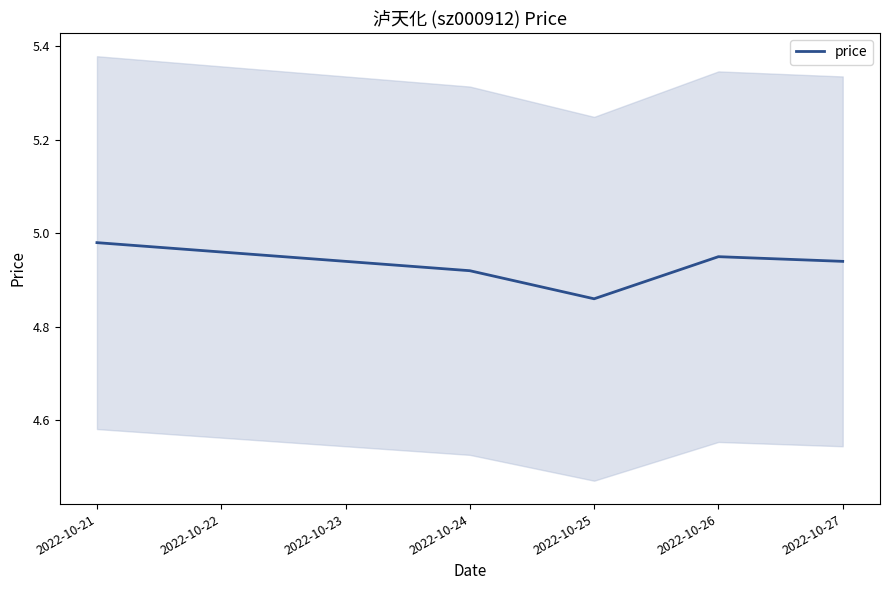

Does the chart have visible grid lines?

No